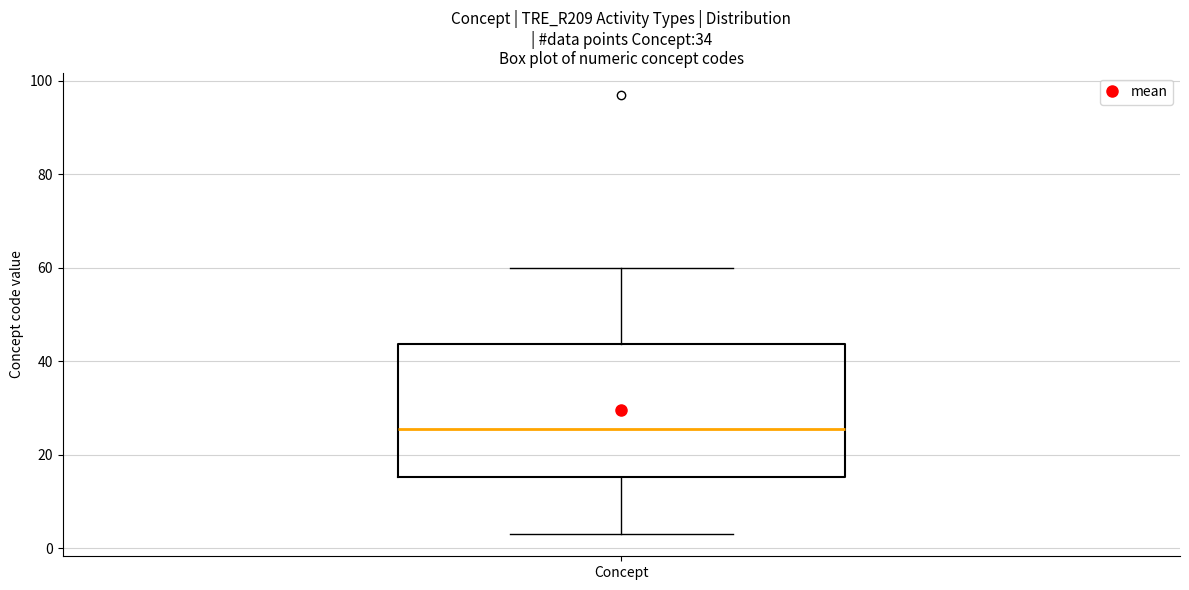

Where is the lower edge of the box for Concept on the y-axis? The values are not printed on the chart, so give them approximately, as read against the axis.

16